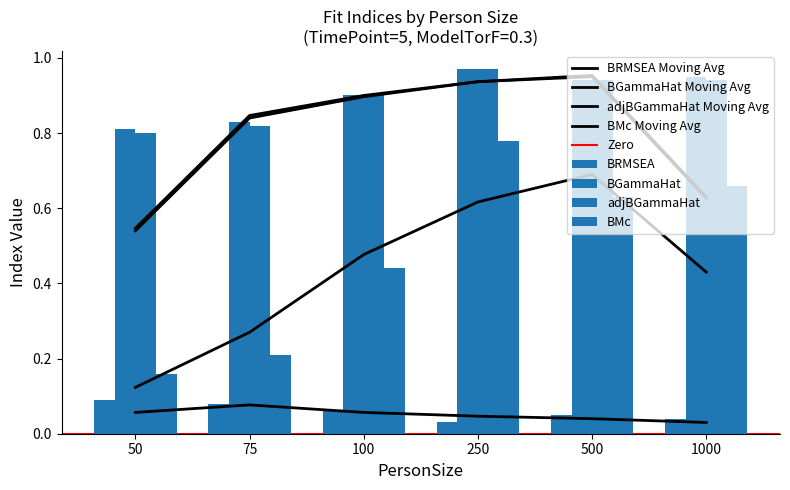

What is the value of the adjBGammaHat bar at the 5th from the left?

0.9